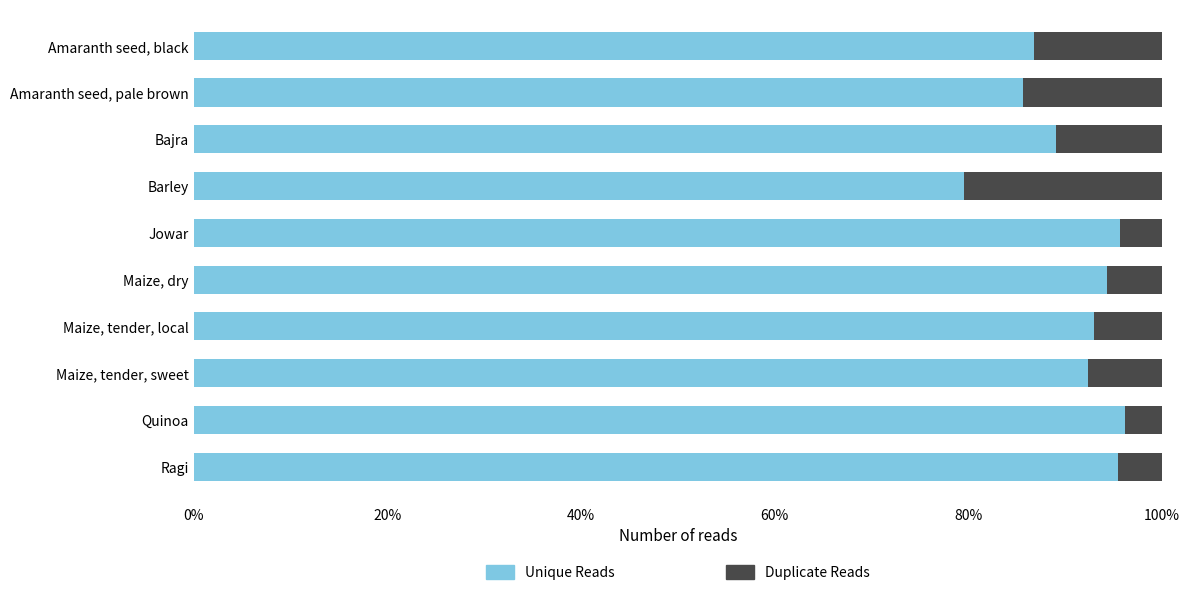

At which label does Unique Reads reach its minimum?

Barley